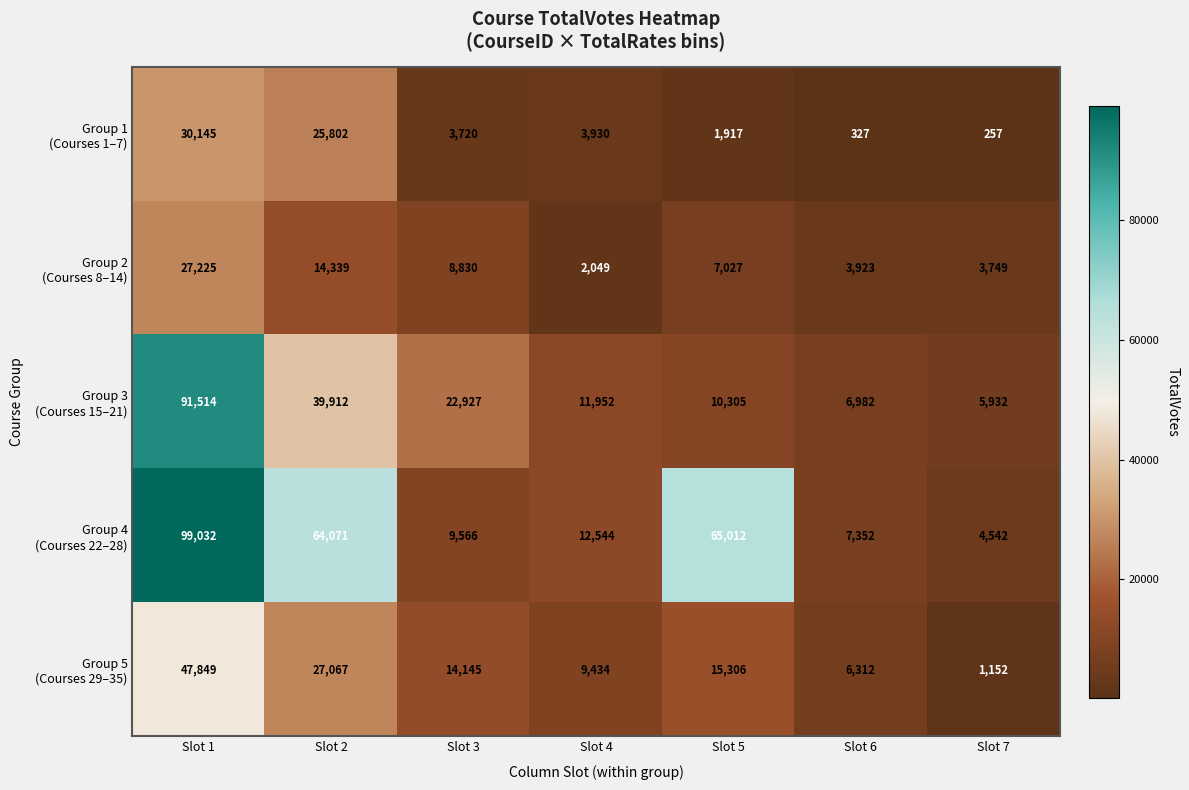

At how many categories does at least one series exceed 84995?

1